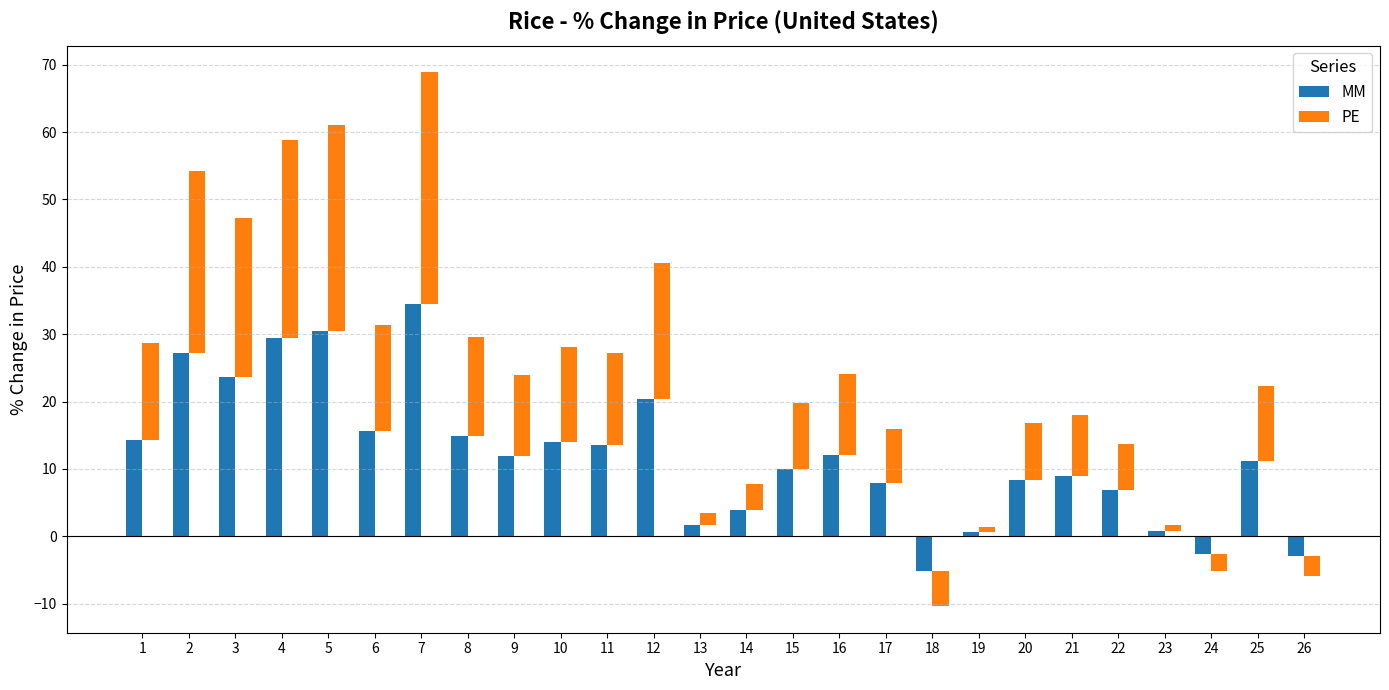

Is the value of MM at 3 greater than the value of PE at 11?

Yes